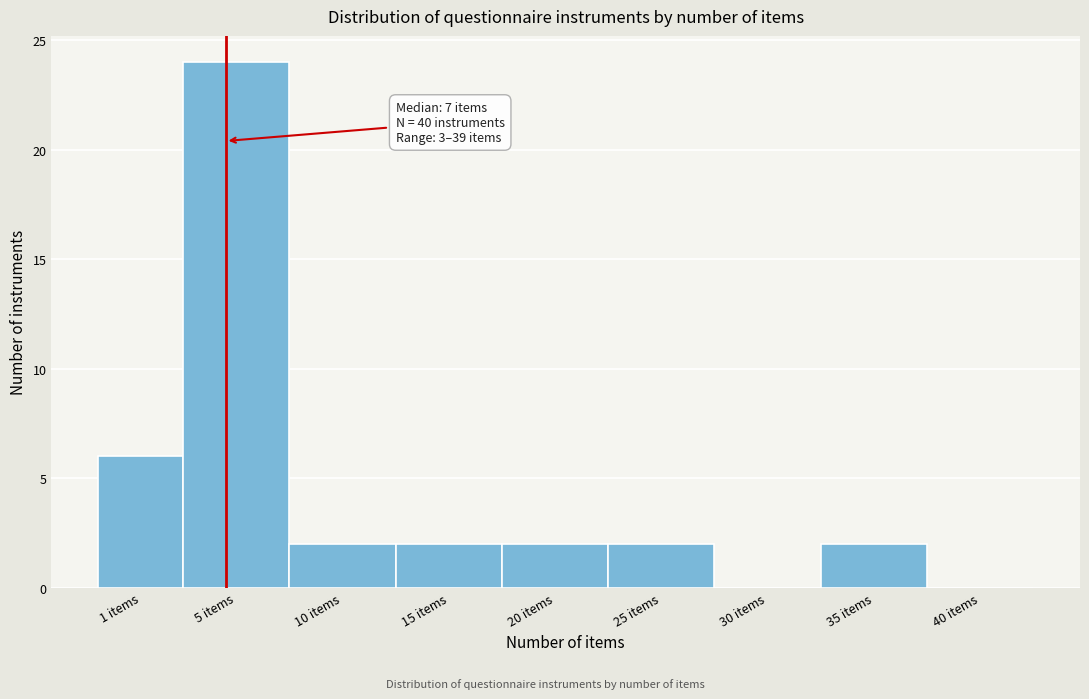

Reading right to left, list all the values displayed in this chart.

40 items=0	35 items=2	30 items=0	25 items=2	20 items=2	15 items=2	10 items=2	5 items=24	1 items=6